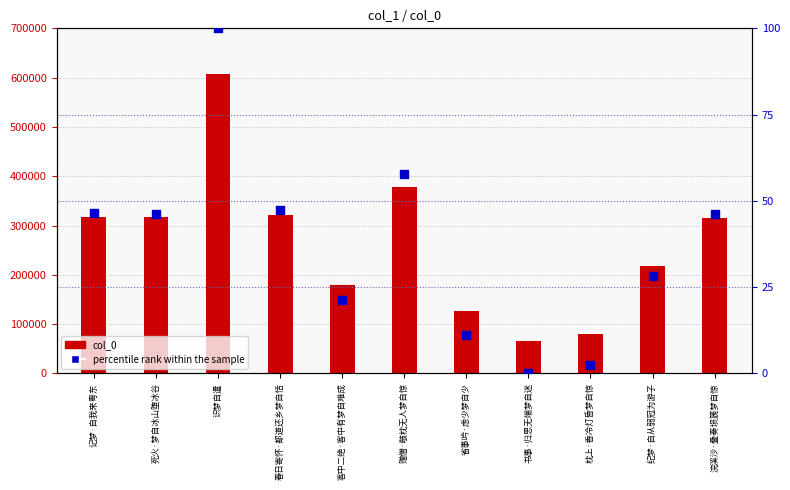

Which series reaches the maximum Y coordinate?

col_0